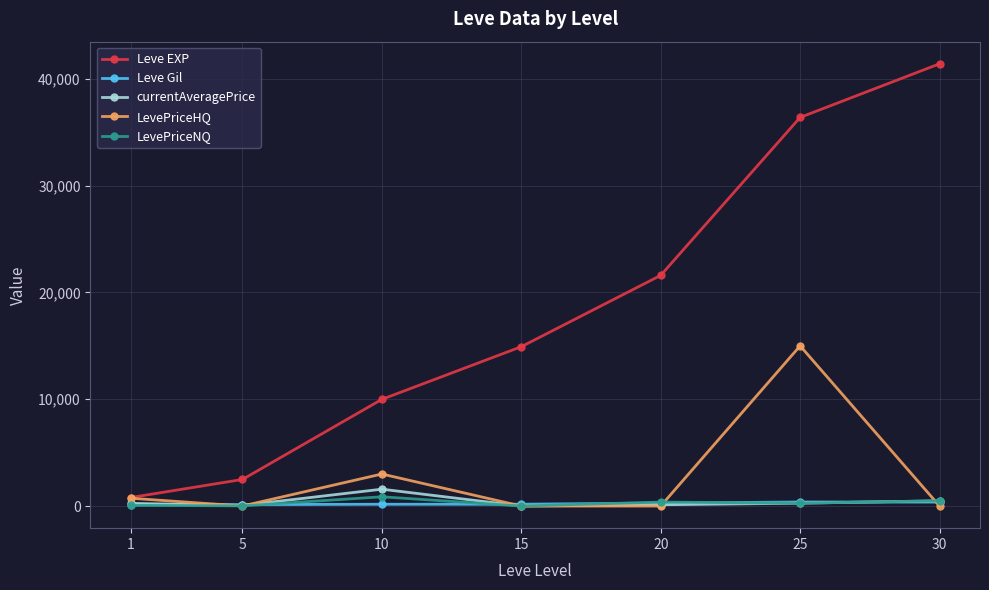

Where is Leve Gil nearest to the value 246?

20